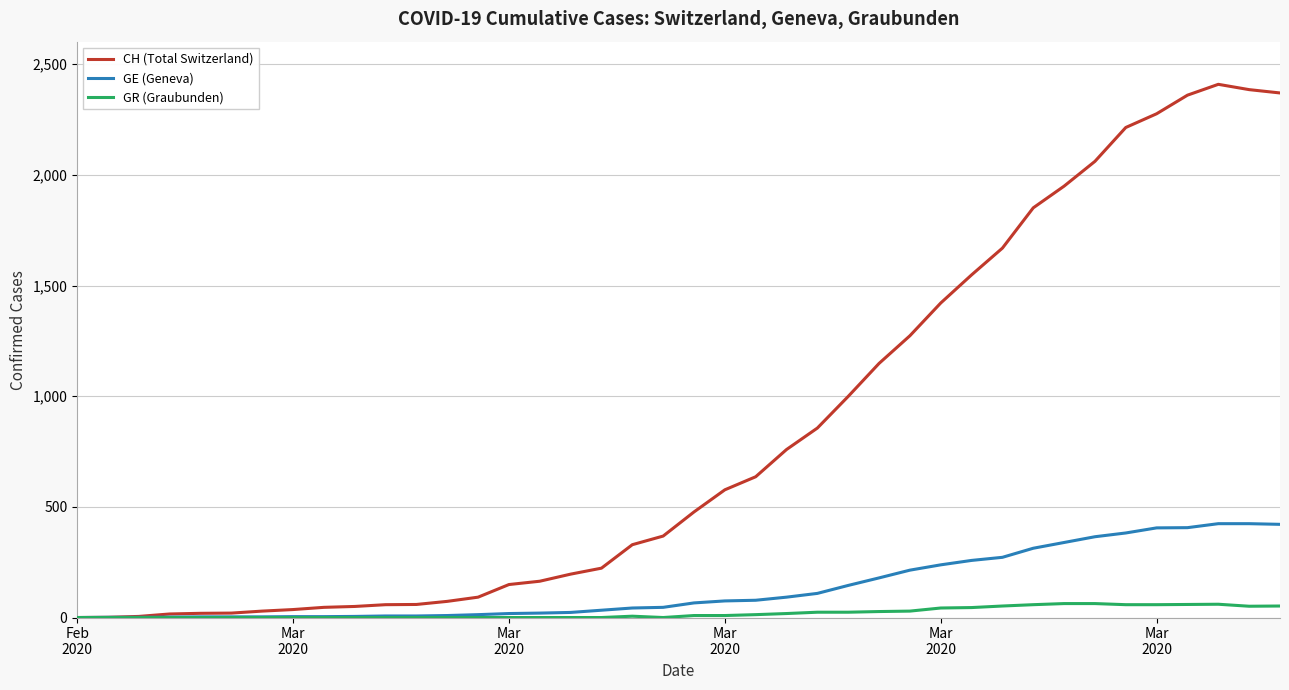

List the series in order of their peak value, lowest first.

GR (Graubunden), GE (Geneva), CH (Total Switzerland)